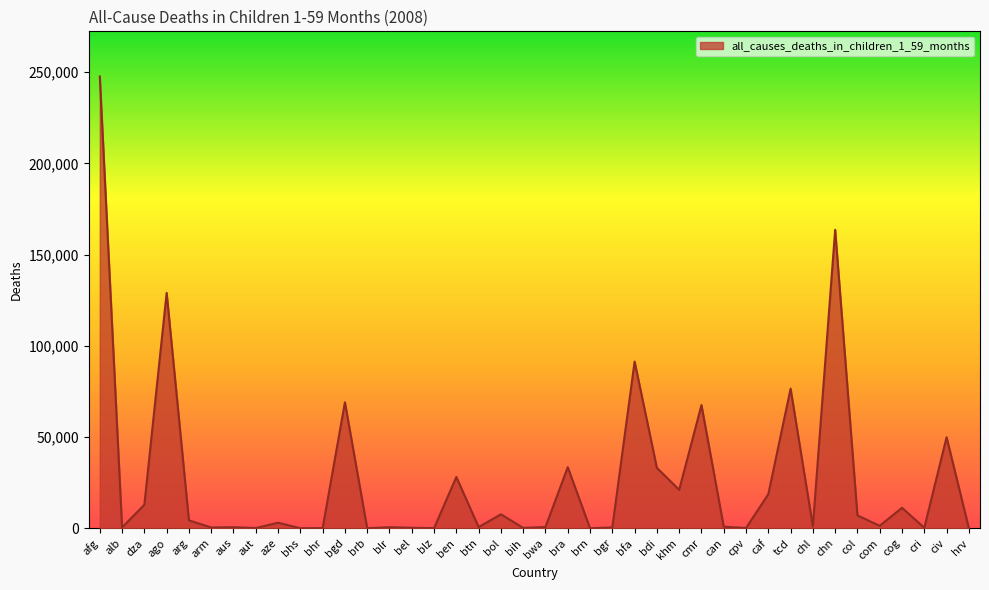

Approximately how many times larger is the value at ago compared to dza?

10.0